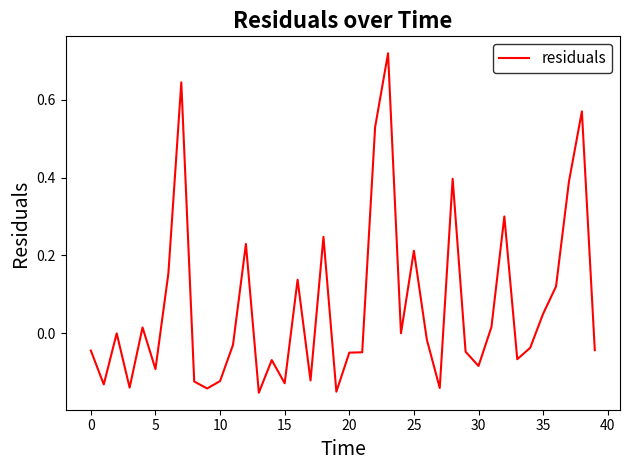

What is the difference between the maximum and minimum values?

0.9